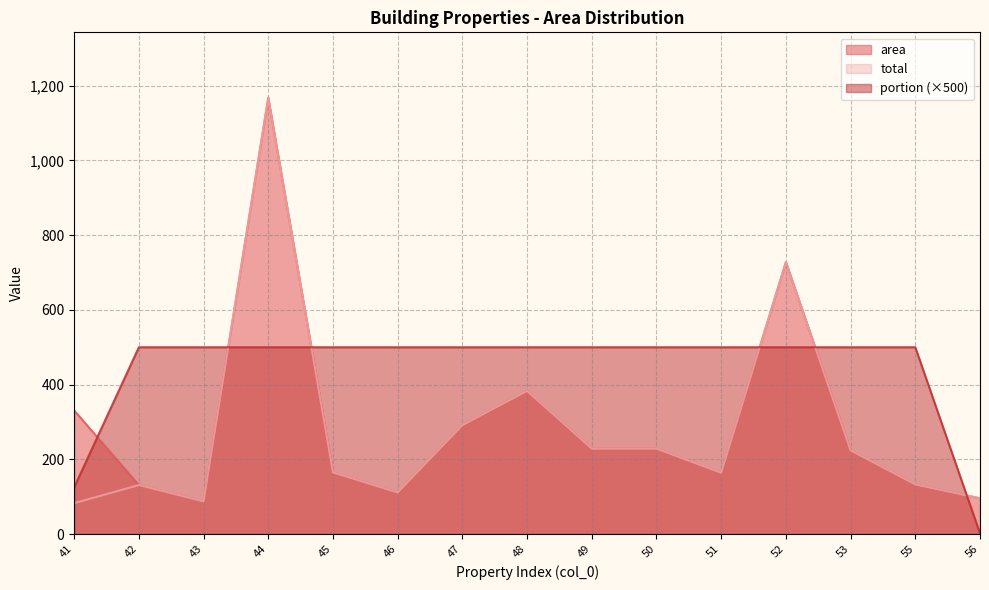

List the series in order of their peak value, highest first.

area, total, portion